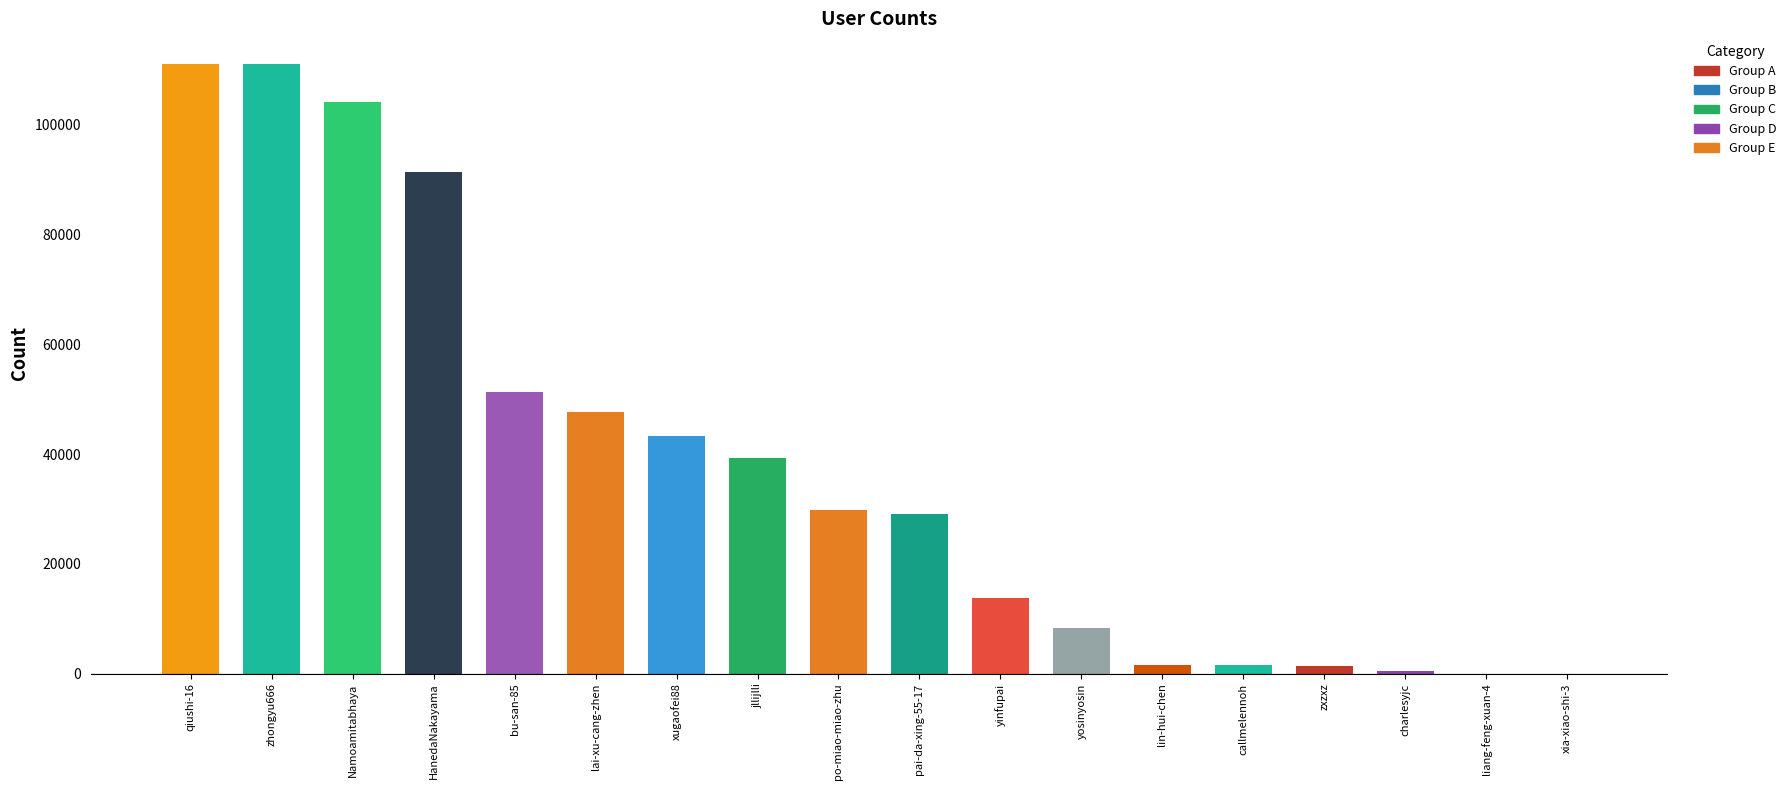

What is the maximum value shown in the chart?

111118